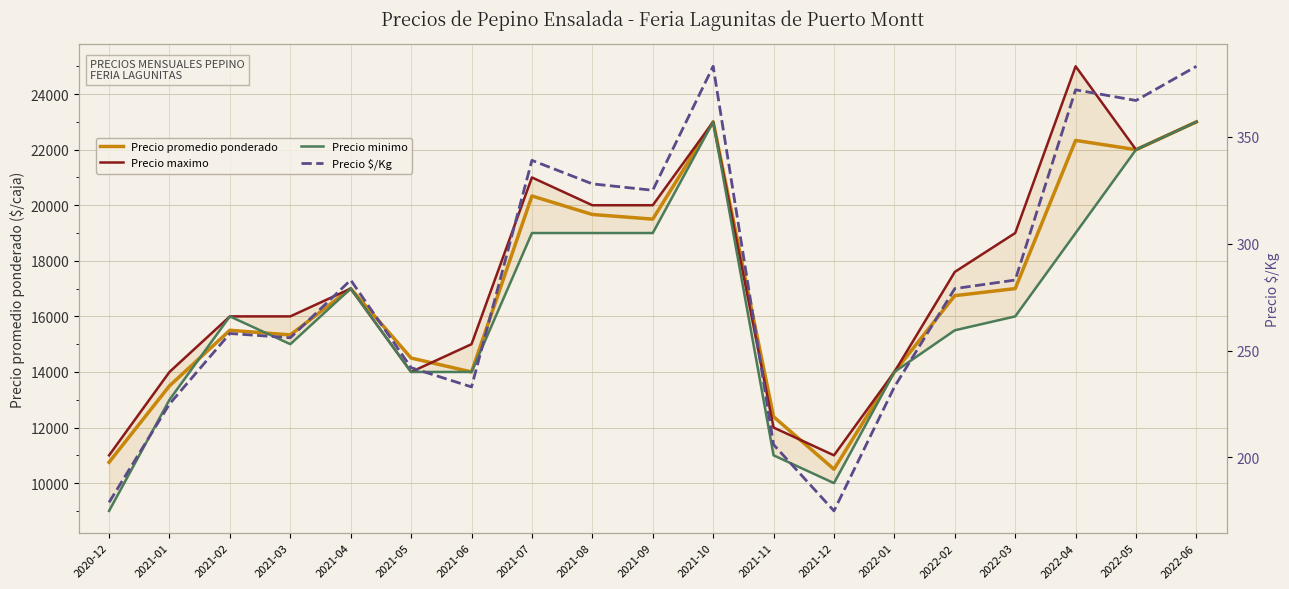

True or false: Precio minimo has a value of 23000 at 2022-06.

True